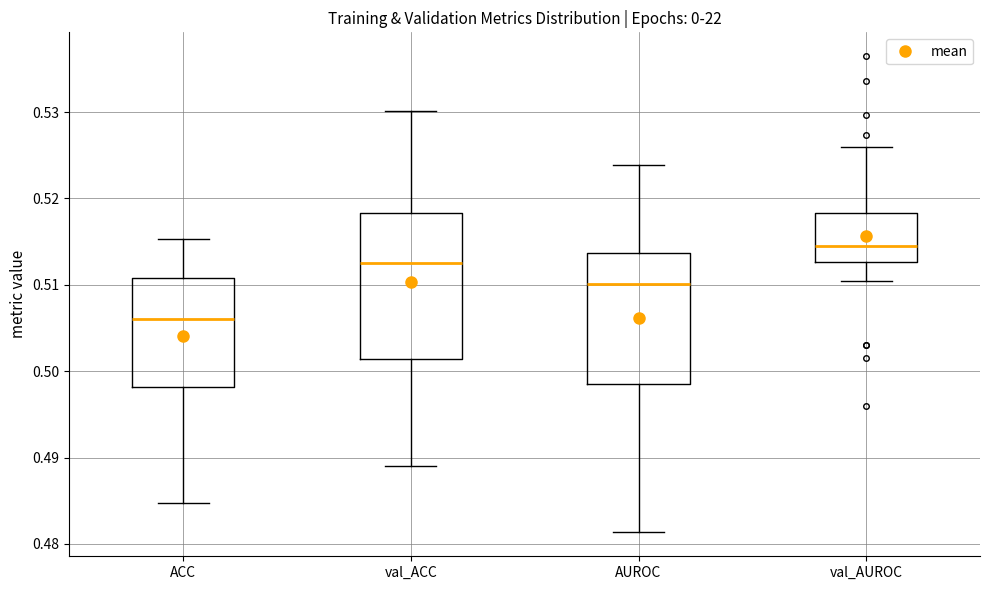

Comparing the boxes themselves (not the whiskers), which one is the tallest?

val_ACC